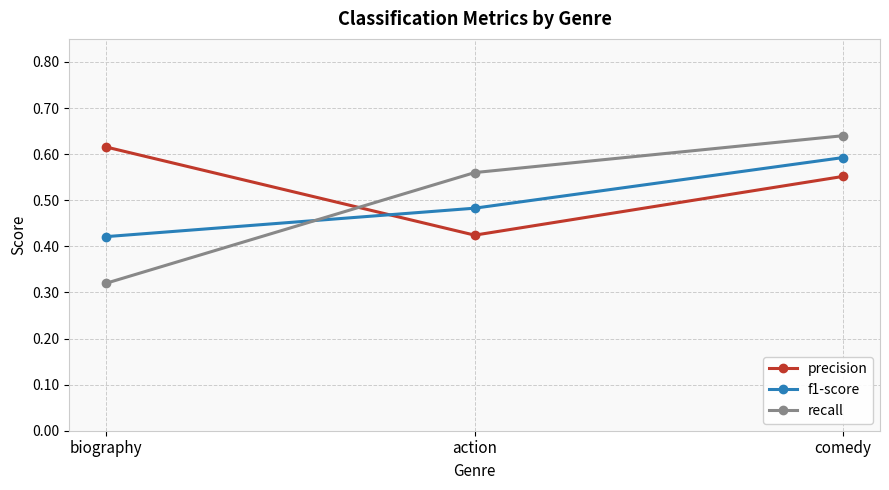

At which category does the chart reach its minimum across all series?

biography